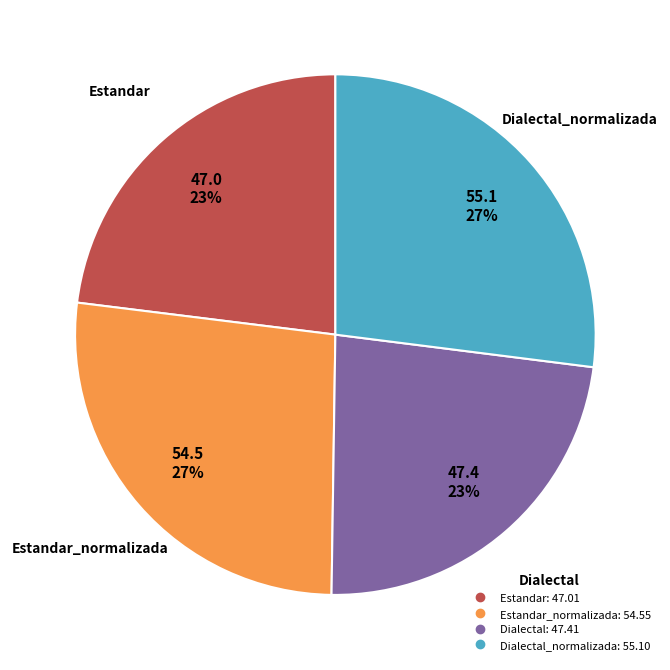

Is there a majority slice in this chart?

No